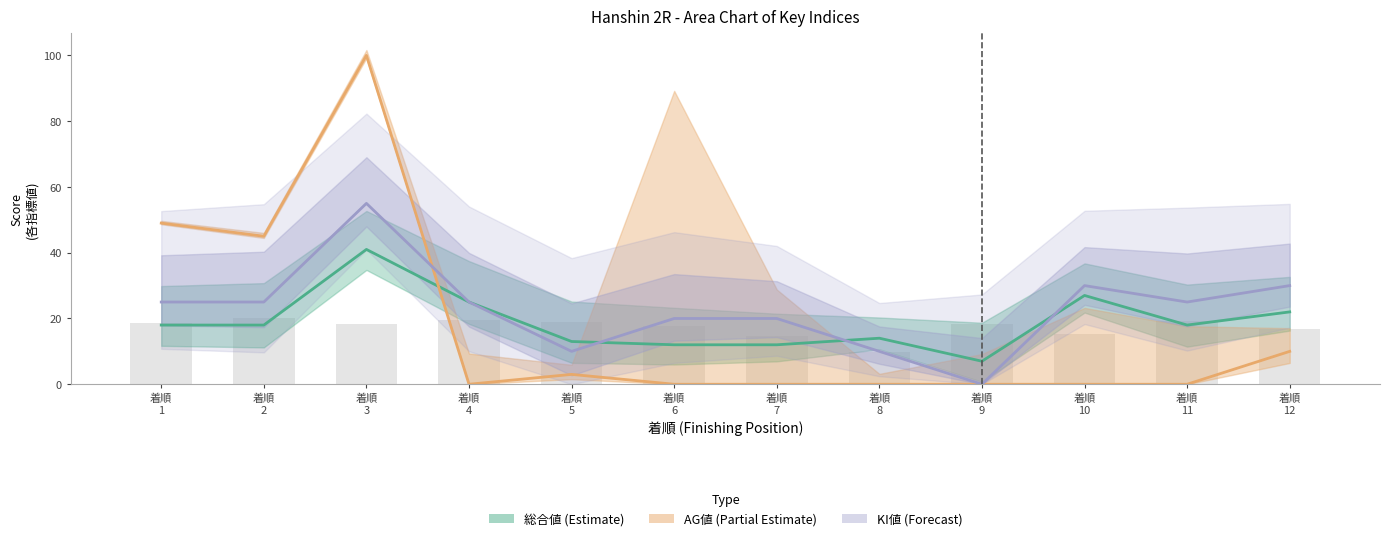

Which series has the widest spread of values?

AG値